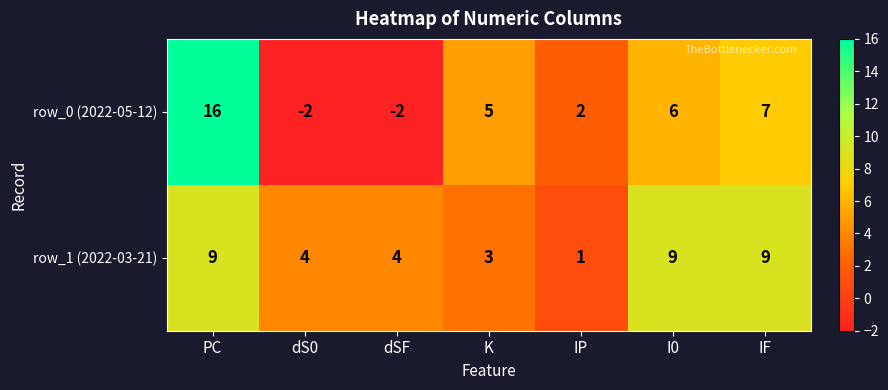

How many categories are shown in the chart?

7